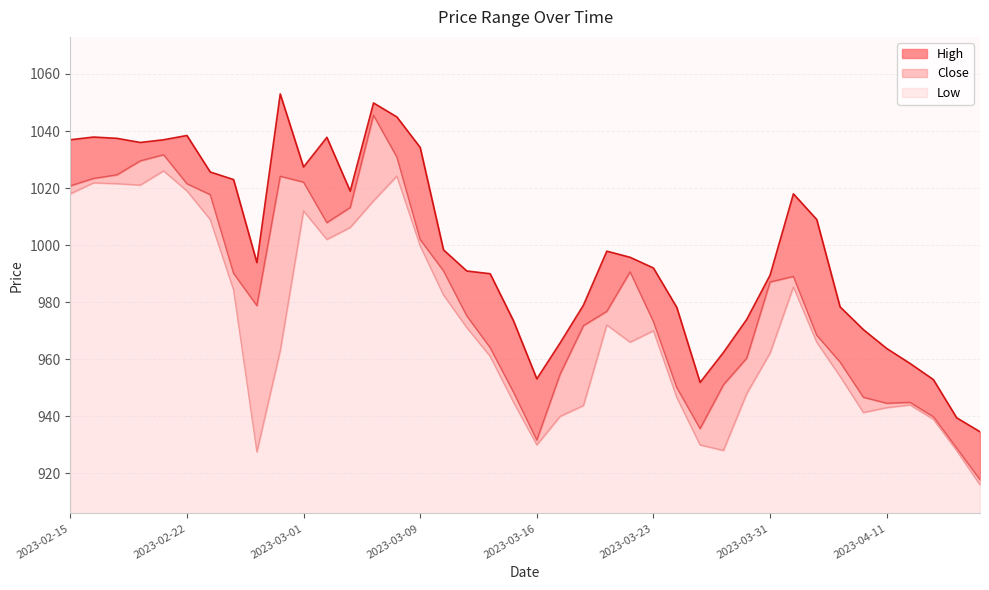

What is the value of the High point at the 7th from the left?

1025.7